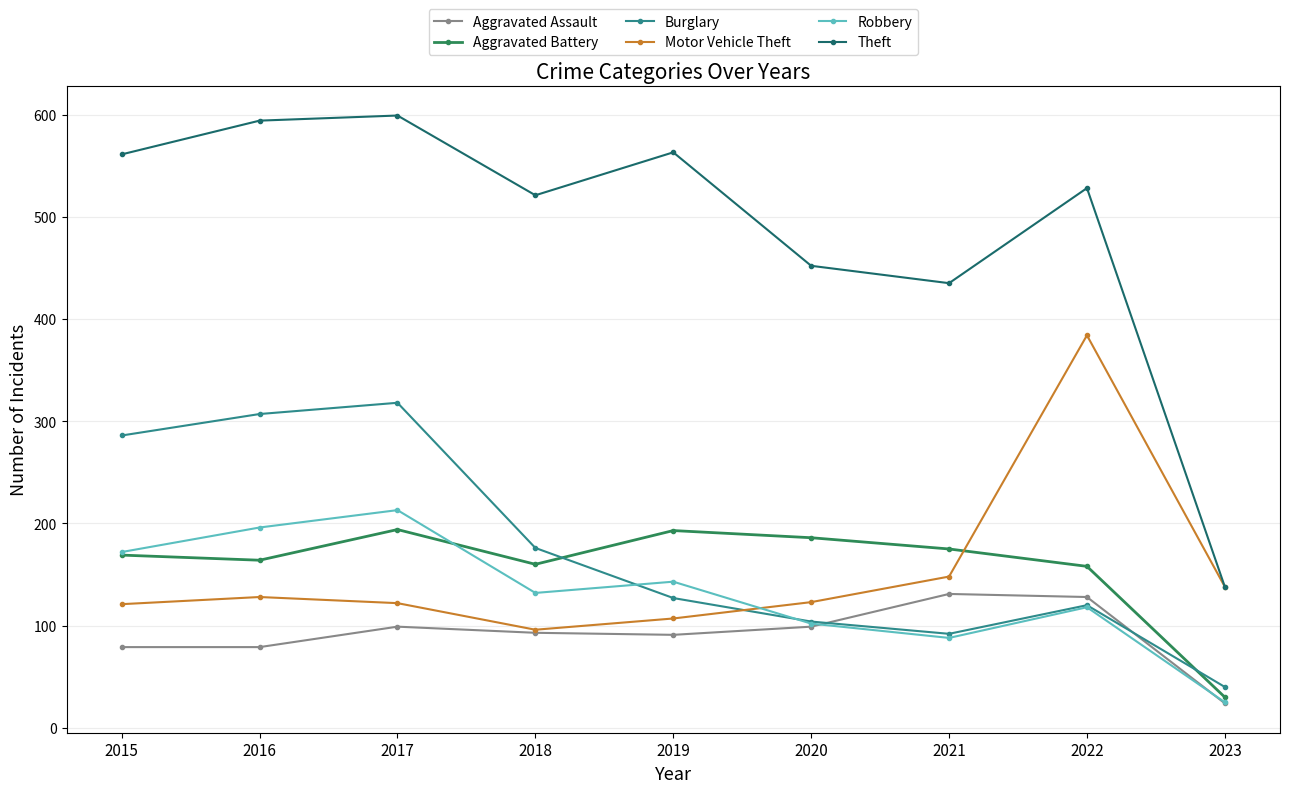

The Theft series shows 561 at 2015. True or false?

True